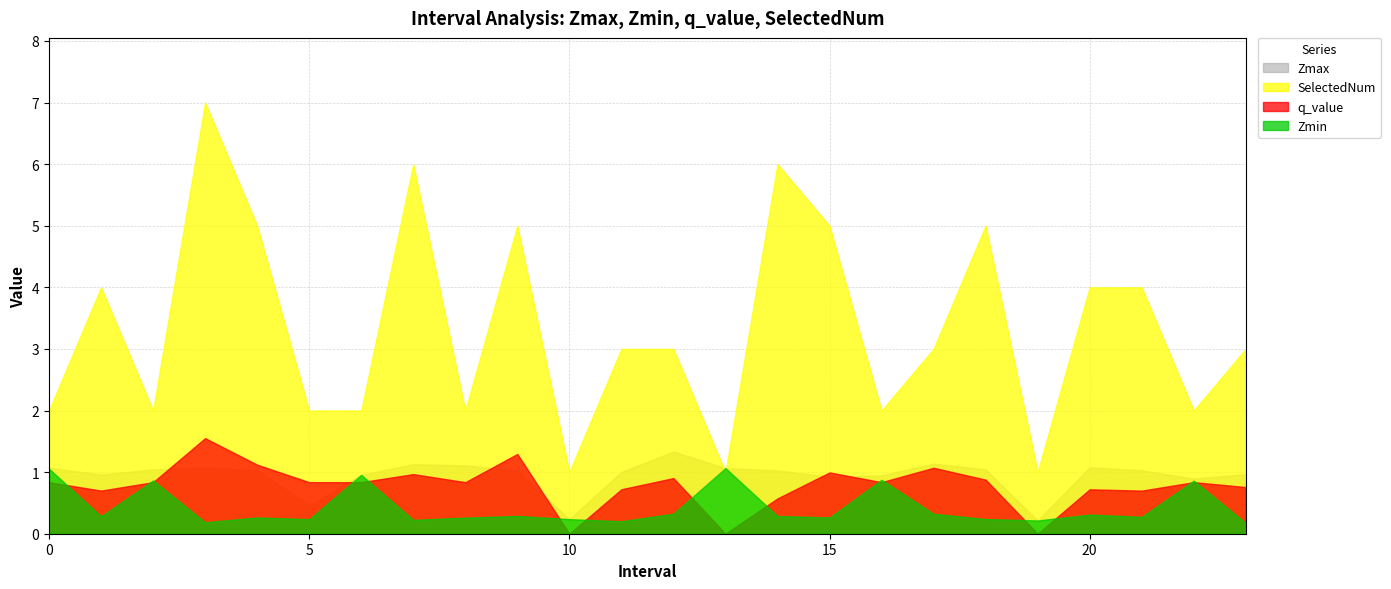

Reading right to left, list all the values displayed in this chart.

Zmax: 23=1.0	22=0.9	21=1.0	20=1.1	19=0.2	18=1.0	17=1.1	16=0.9	15=0.9	14=1.0	13=1.1	12=1.3	11=1.0	10=0.2	9=1.0	8=1.1	7=1.1	6=1.0	5=0.5	4=1.0	3=1.1	2=1.0	1=1.0	0=1.1
Zmin: 23=0.2	22=0.9	21=0.3	20=0.3	19=0.2	18=0.2	17=0.3	16=0.9	15=0.3	14=0.3	13=1.1	12=0.3	11=0.2	10=0.2	9=0.3	8=0.3	7=0.2	6=1.0	5=0.2	4=0.3	3=0.2	2=0.9	1=0.3	0=1.1
q_value: 23=0.8	22=0.8	21=0.7	20=0.7	19=0.0	18=0.9	17=1.1	16=0.8	15=1.0	14=0.6	13=0.0	12=0.9	11=0.7	10=0.0	9=1.3	8=0.8	7=1.0	6=0.8	5=0.8	4=1.1	3=1.6	2=0.8	1=0.7	0=0.8
SelectedNum: 23=3.0	22=2.0	21=4.0	20=4.0	19=1.0	18=5.0	17=3.0	16=2.0	15=5.0	14=6.0	13=1.0	12=3.0	11=3.0	10=1.0	9=5.0	8=2.0	7=6.0	6=2.0	5=2.0	4=5.0	3=7.0	2=2.0	1=4.0	0=2.0